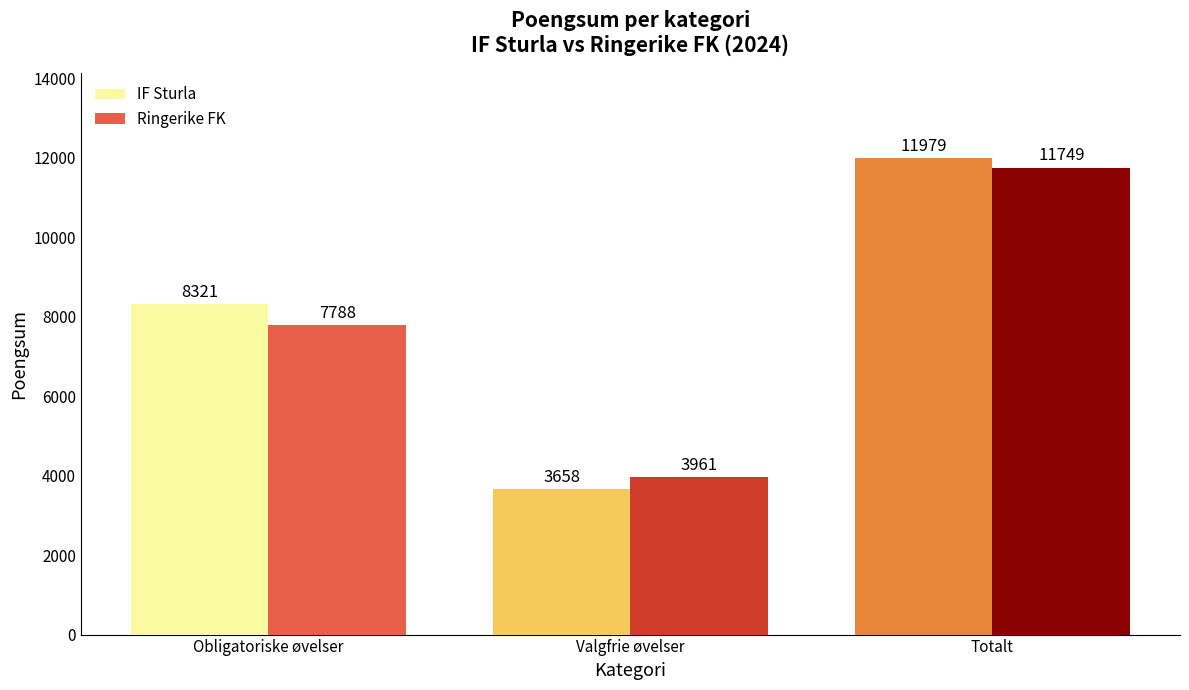

List the labels in order of Ringerike FK value, largest first.

Totalt, Obligatoriske øvelser, Valgfrie øvelser